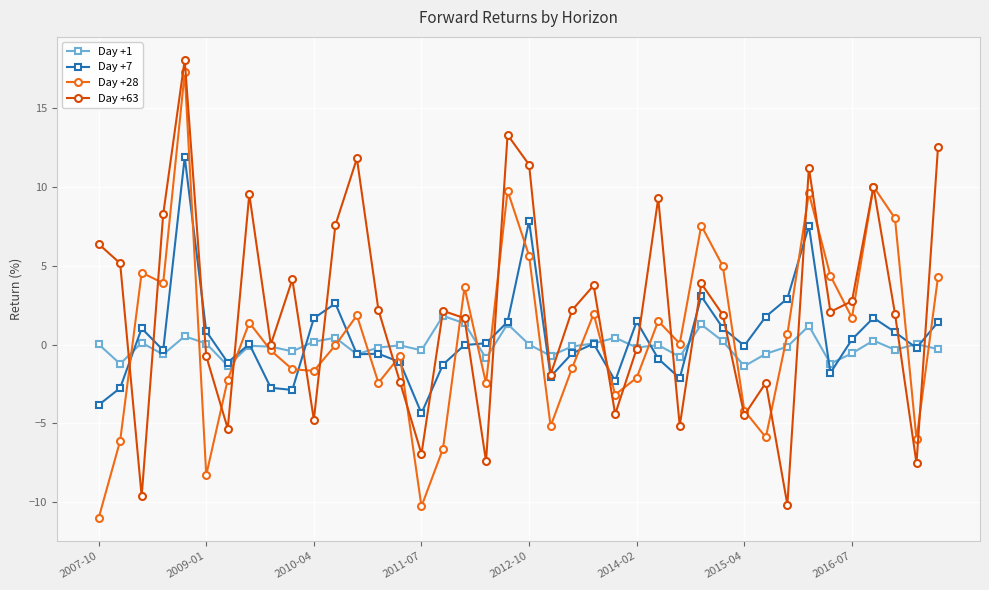

How many interior local peaks does the Day +63 series have?

12